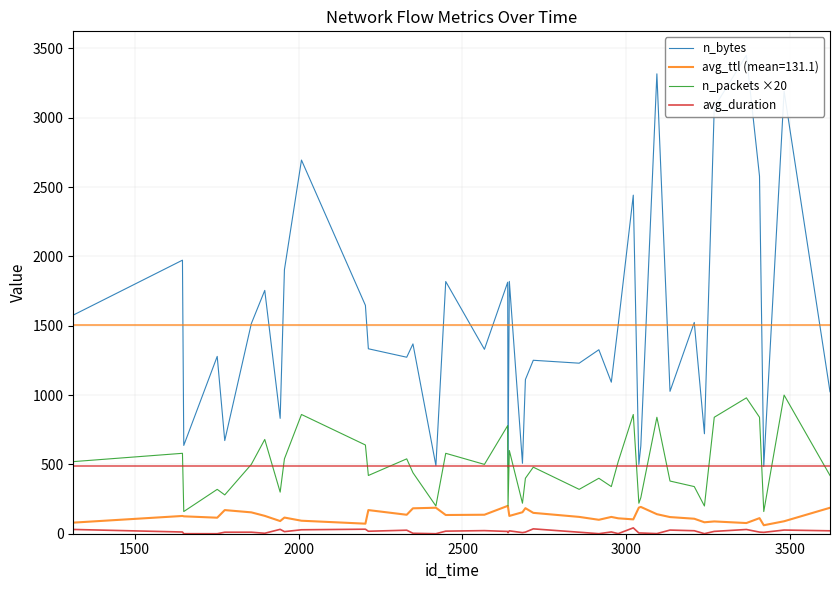

True or false: n_packets ×20 and avg_duration cross at least once.

False